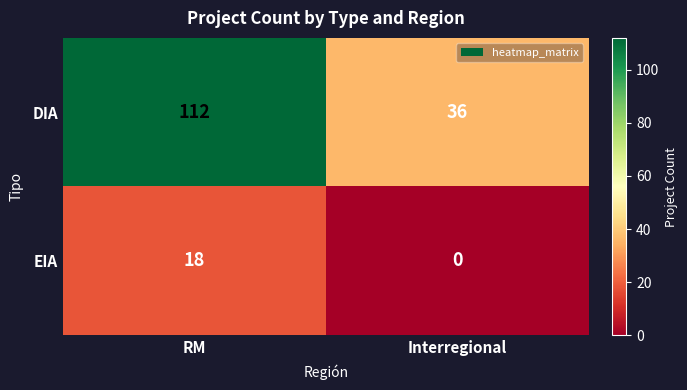

At how many categories does at least one series exceed 72?

1